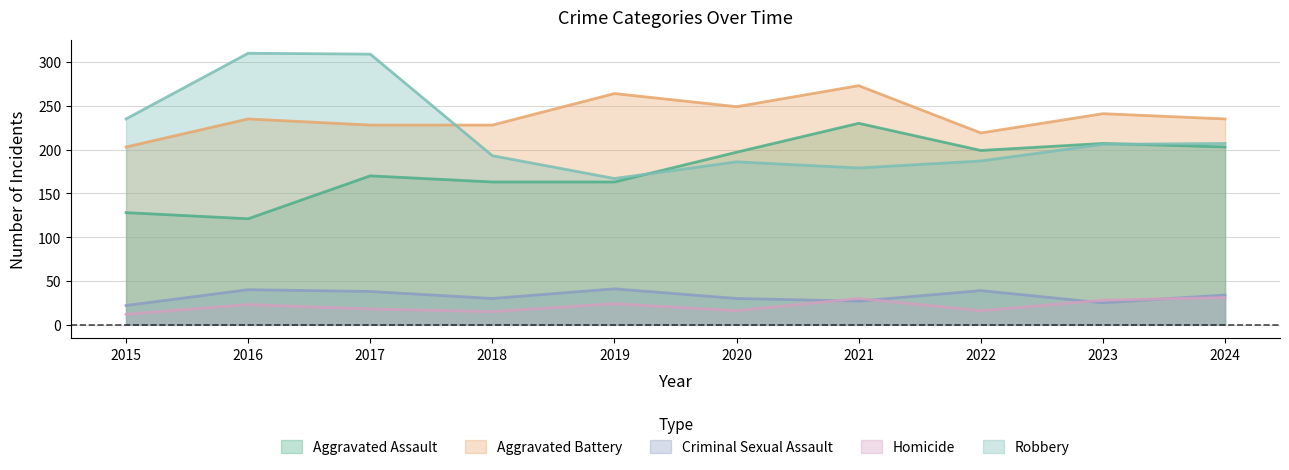

Which series has the widest spread of values?

Robbery